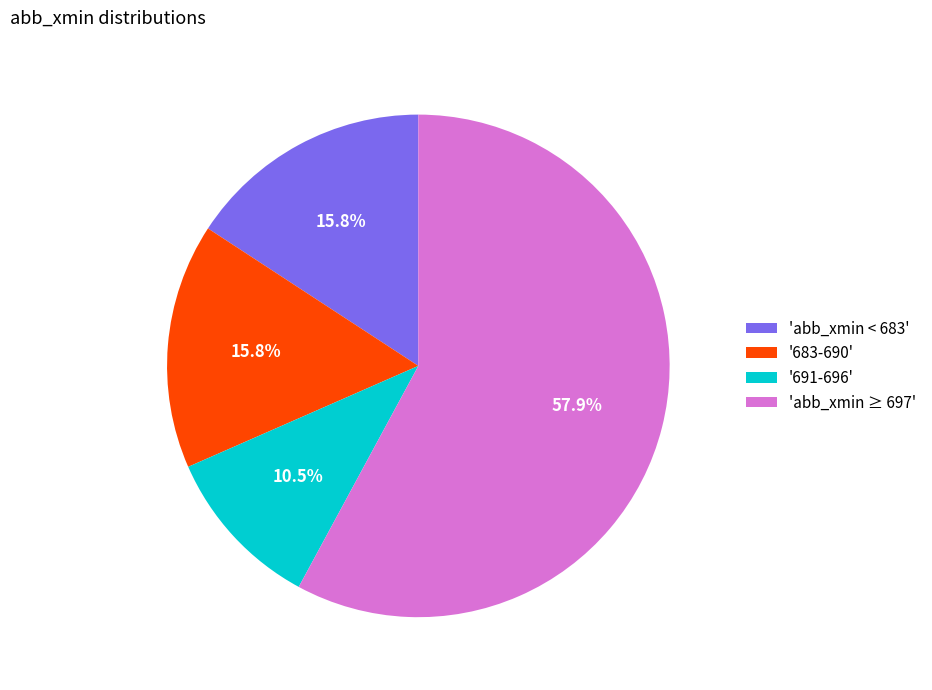

How much of the chart is everything except 'abb_xmin ≥ 697'?

42.1%